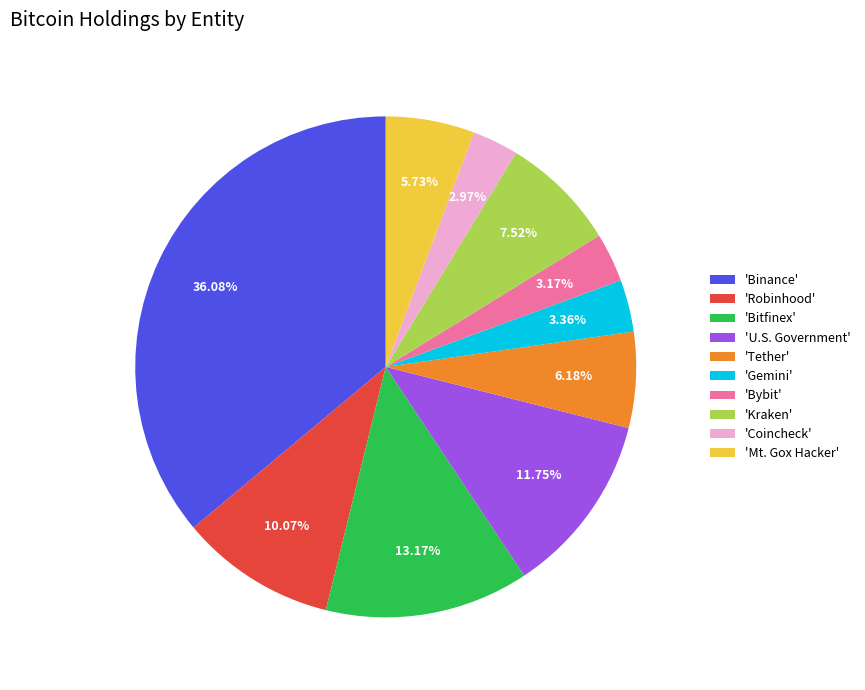

Does 'Tether' account for over 50% of the chart?

No